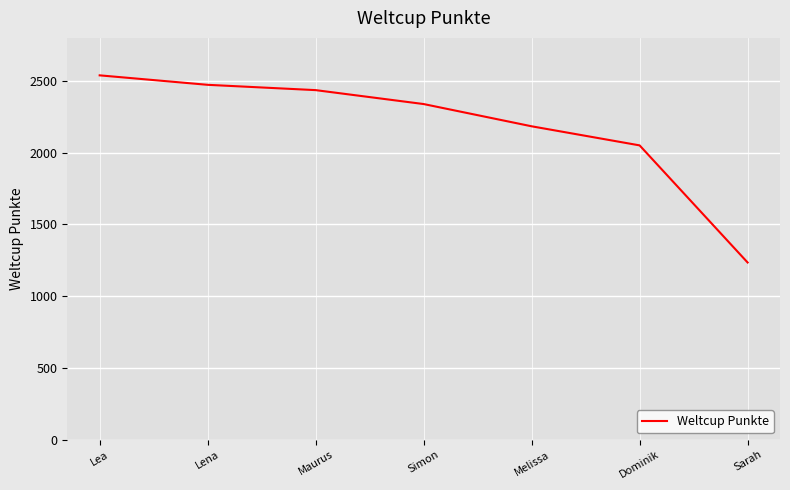

What is the change in value from Lea to Maurus?

-103